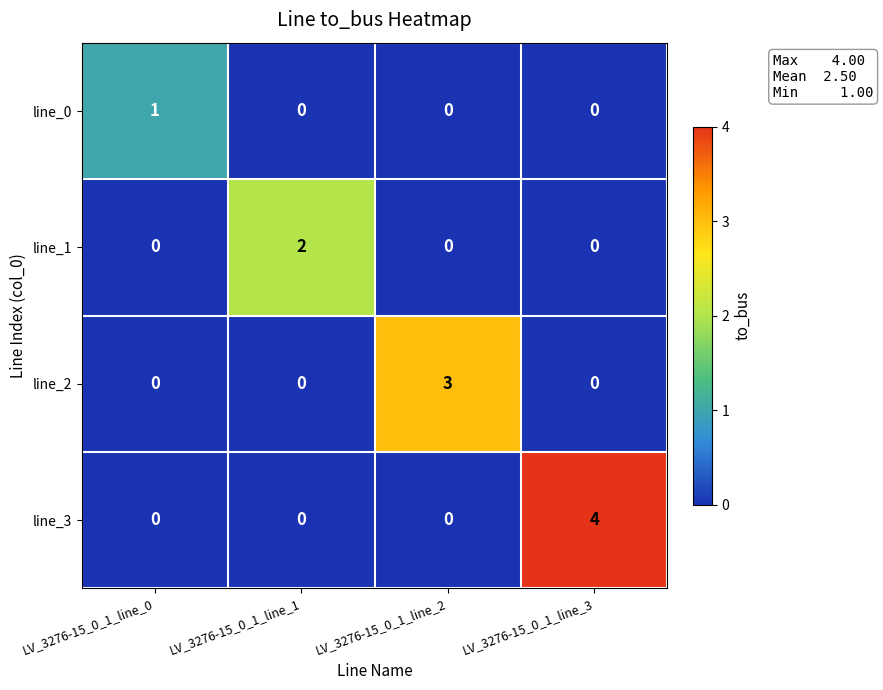

How many line_2 values are between 0 and 3?

4